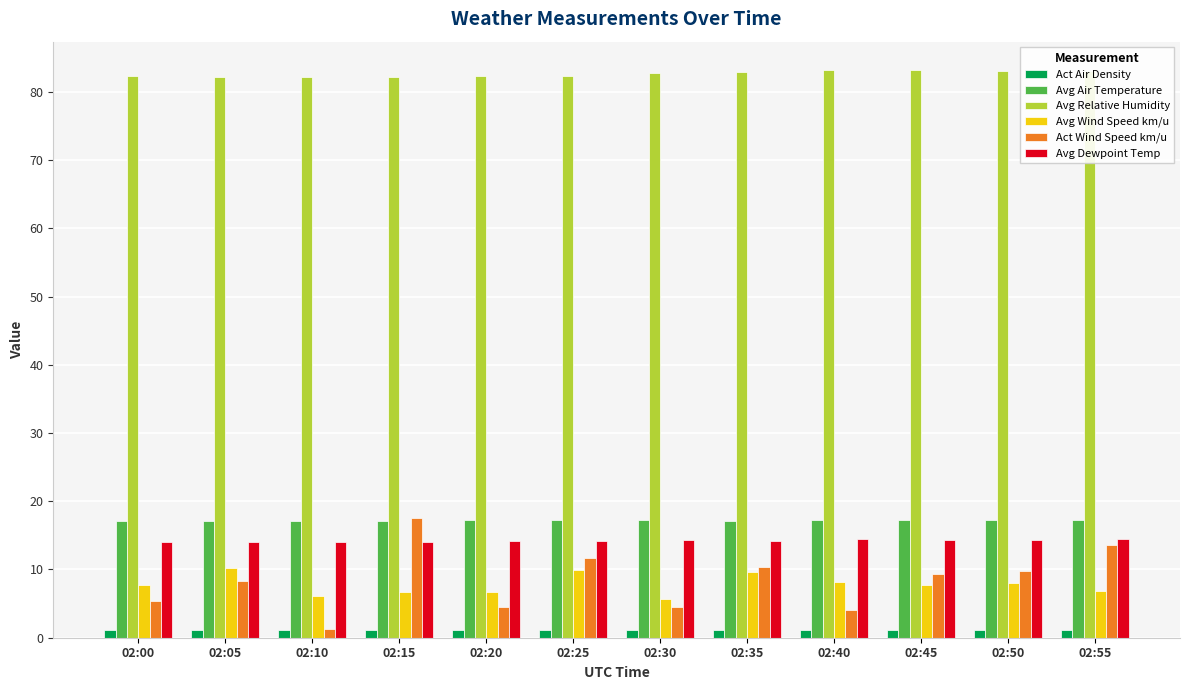

What is the value of the Act Air Density bar at the 2nd from the left?

1.2